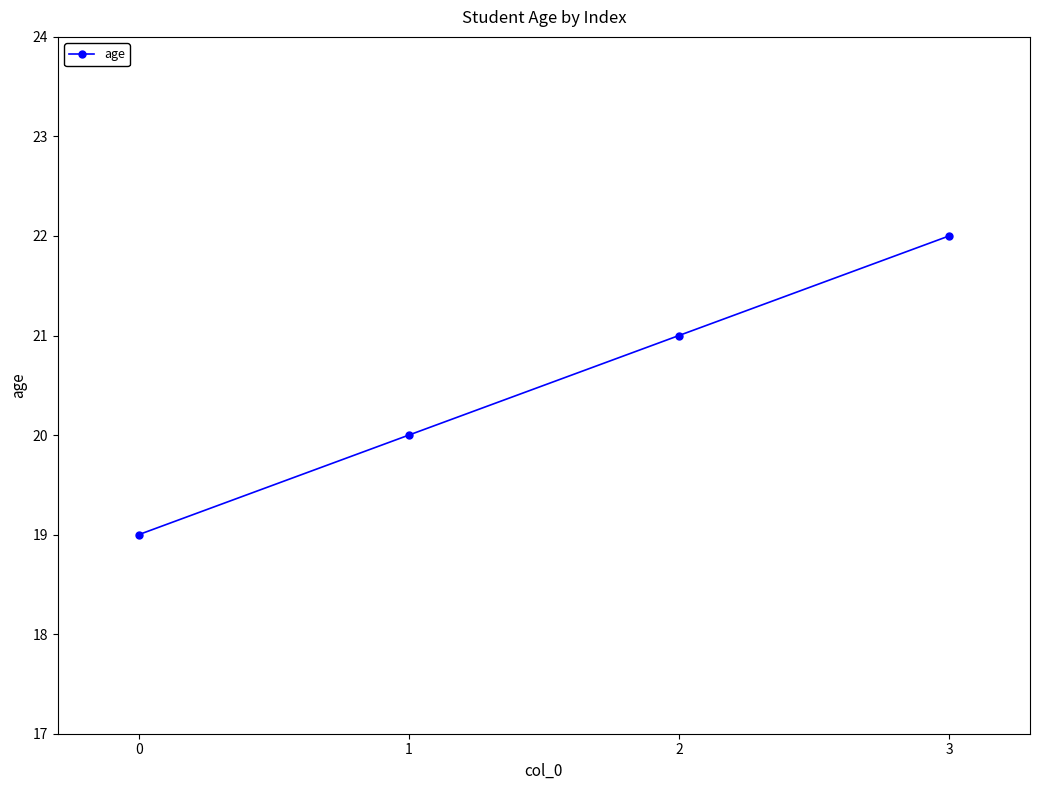

The value at 1 is 14. True or false?

False